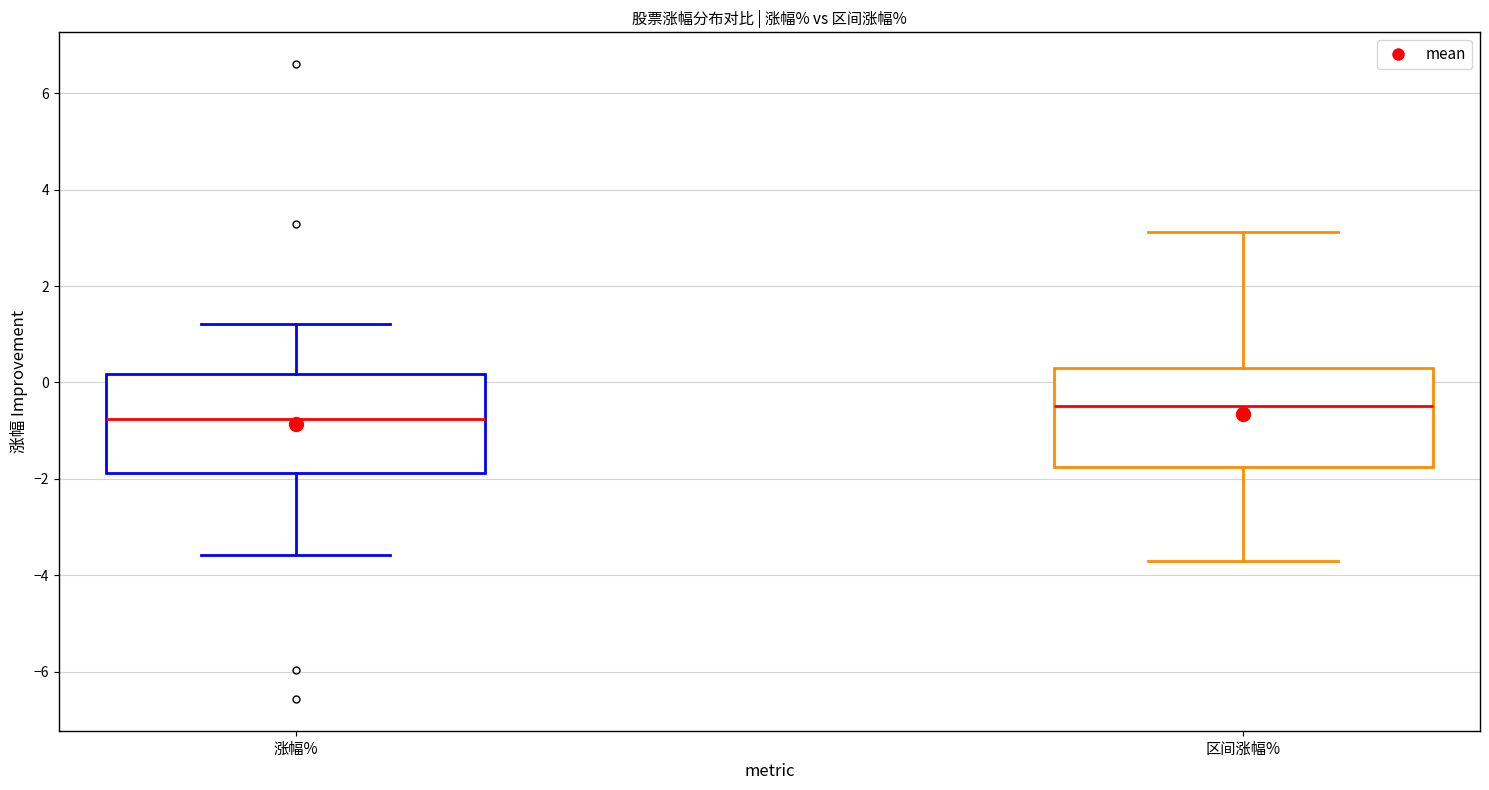

Where is the lower edge of the box for 涨幅% on the y-axis? The values are not printed on the chart, so give them approximately, as read against the axis.

-1.8